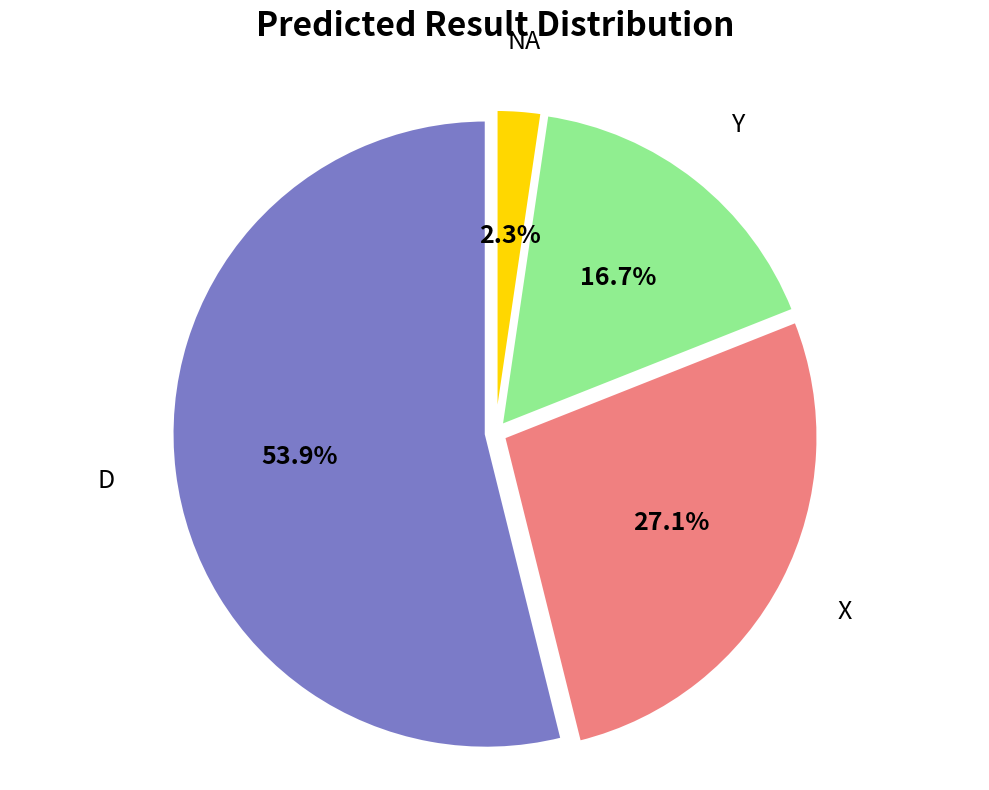

Is there a majority slice in this chart?

Yes